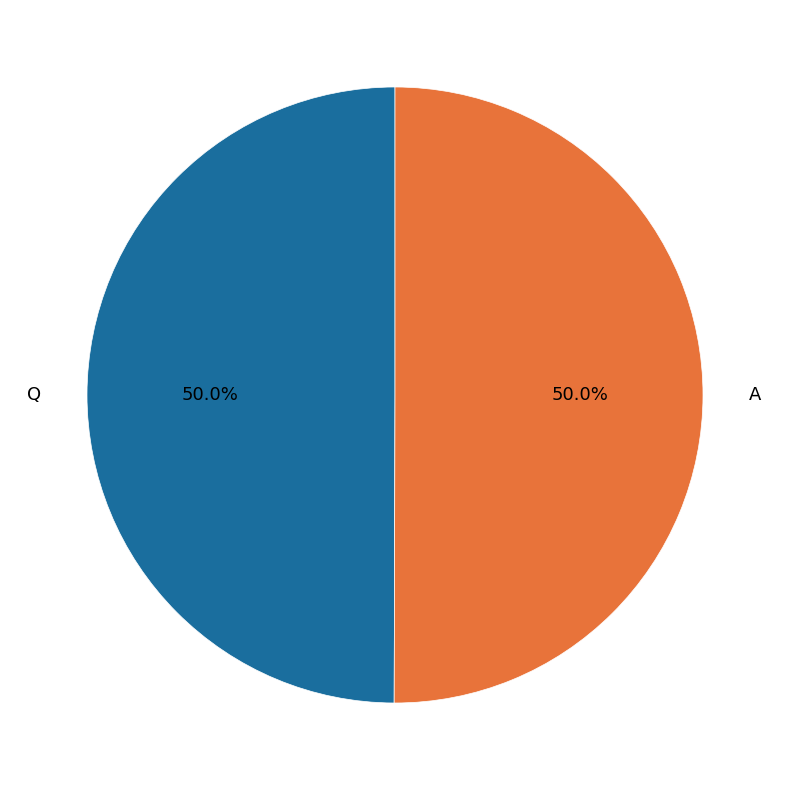

What percentage is the A slice, to the nearest percent?

50%